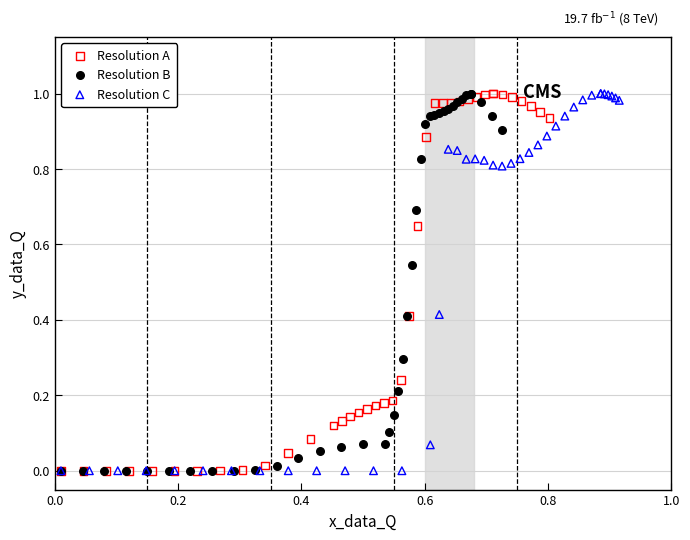

What are all the series names shown in the legend?

Resolution A, Resolution B, Resolution C